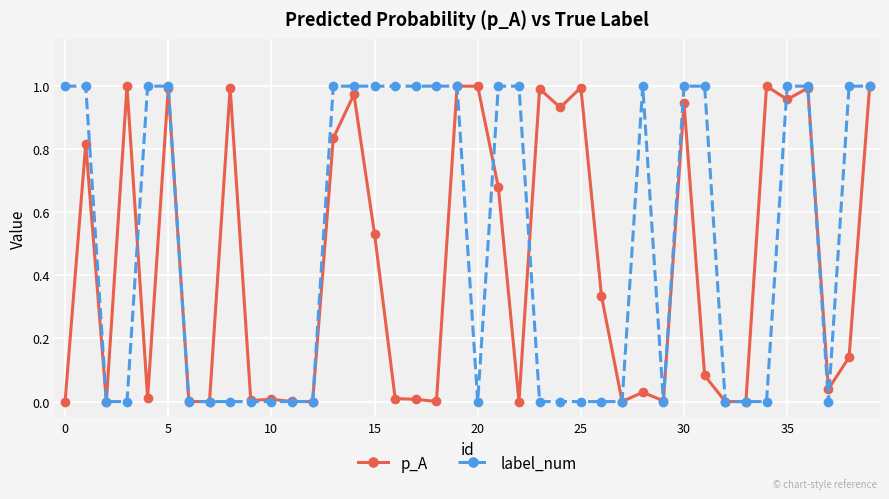

True or false: label_num has more than 0 points higher than both neighbors.

True